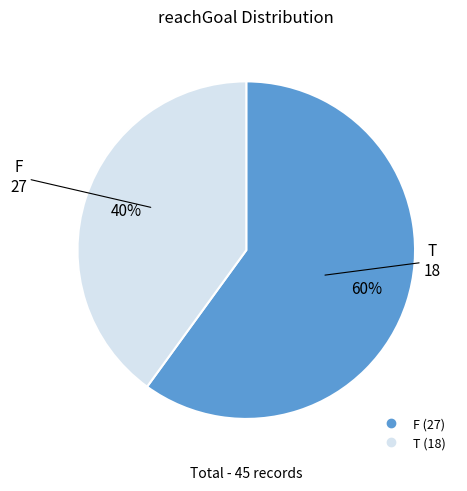

To the nearest percent, what is the difference between the largest and smallest slice percentages?

20%